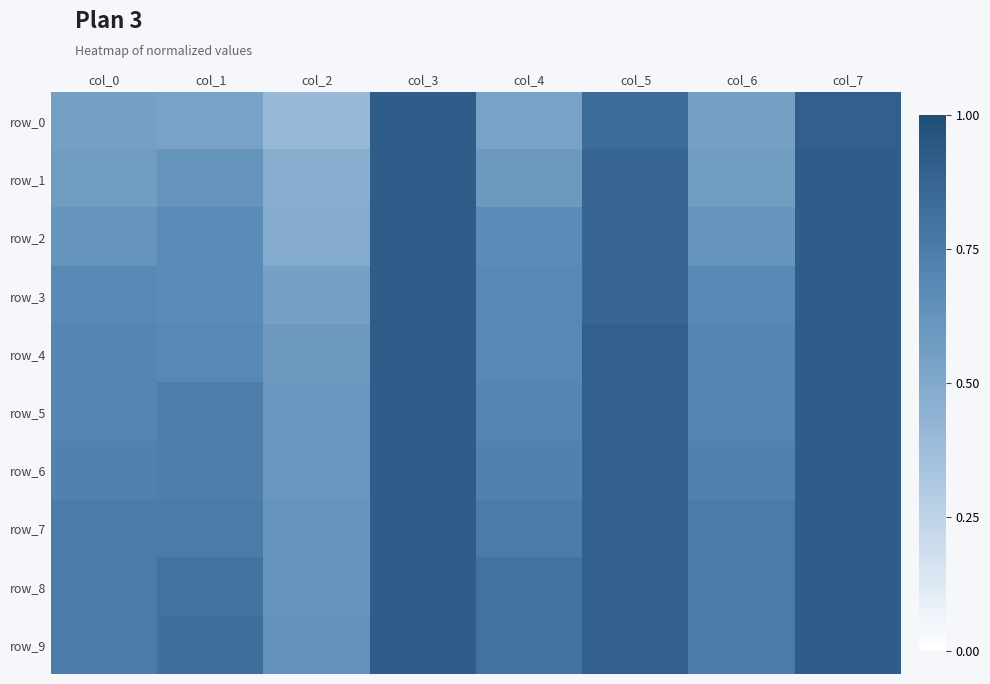

What is the approximate value of row_6 at col_6?

0.7